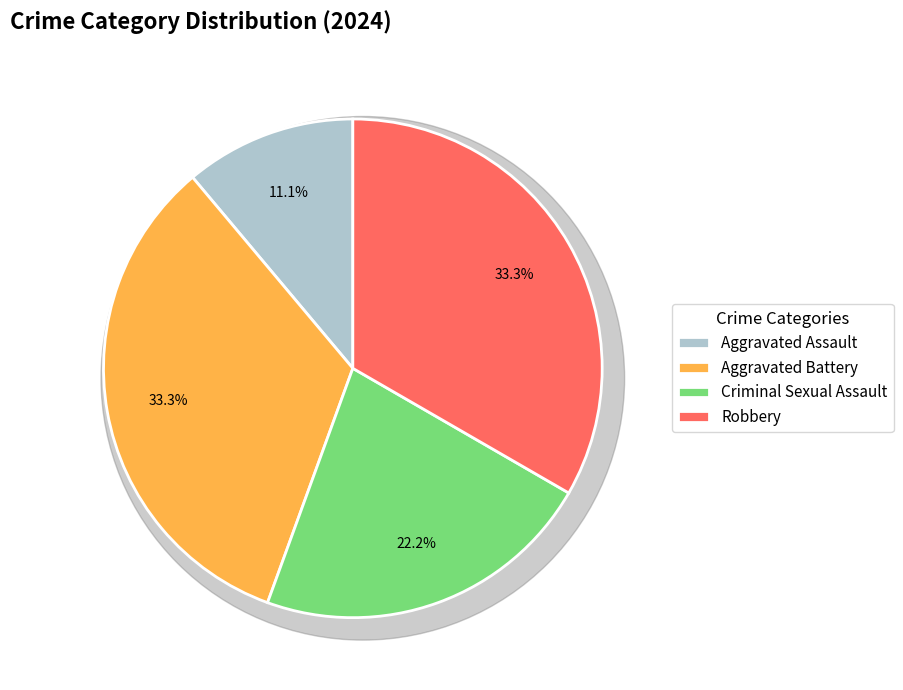

To the nearest percent, what portion does Robbery represent?

33%